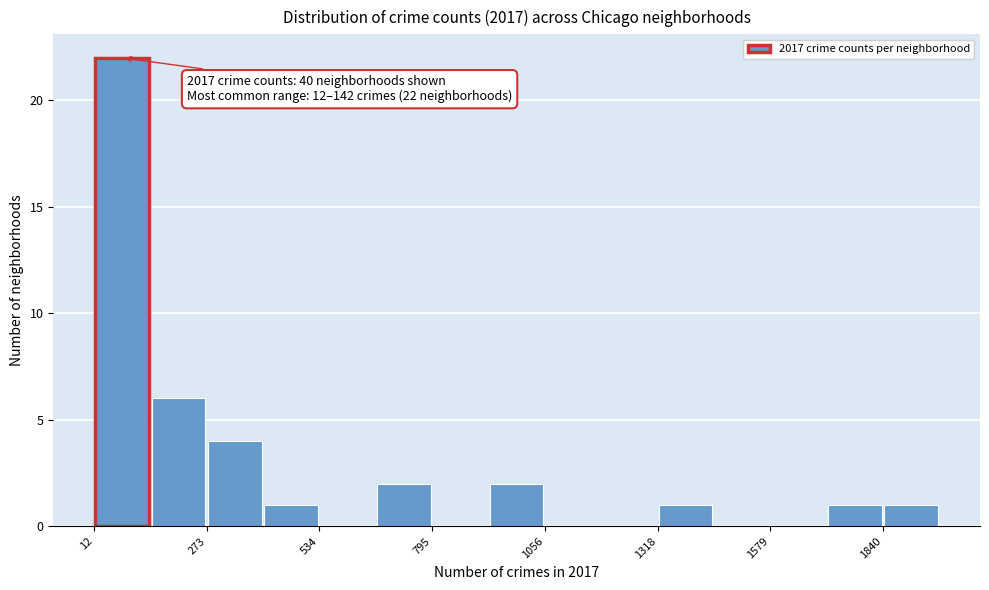

Read against the x-axis, roughly where is the centre of the tallest bar?

100